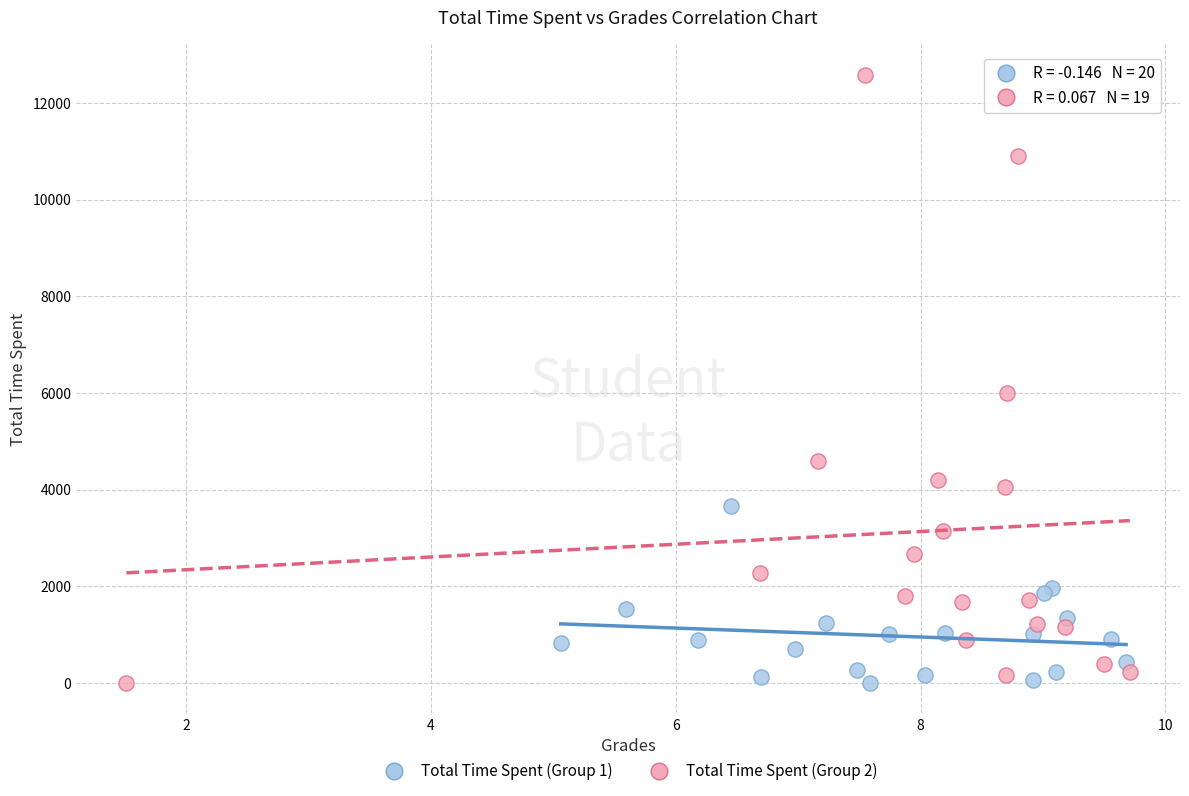

Which series has the largest Y range (max minus min)?

Total Time Spent (Group 2)